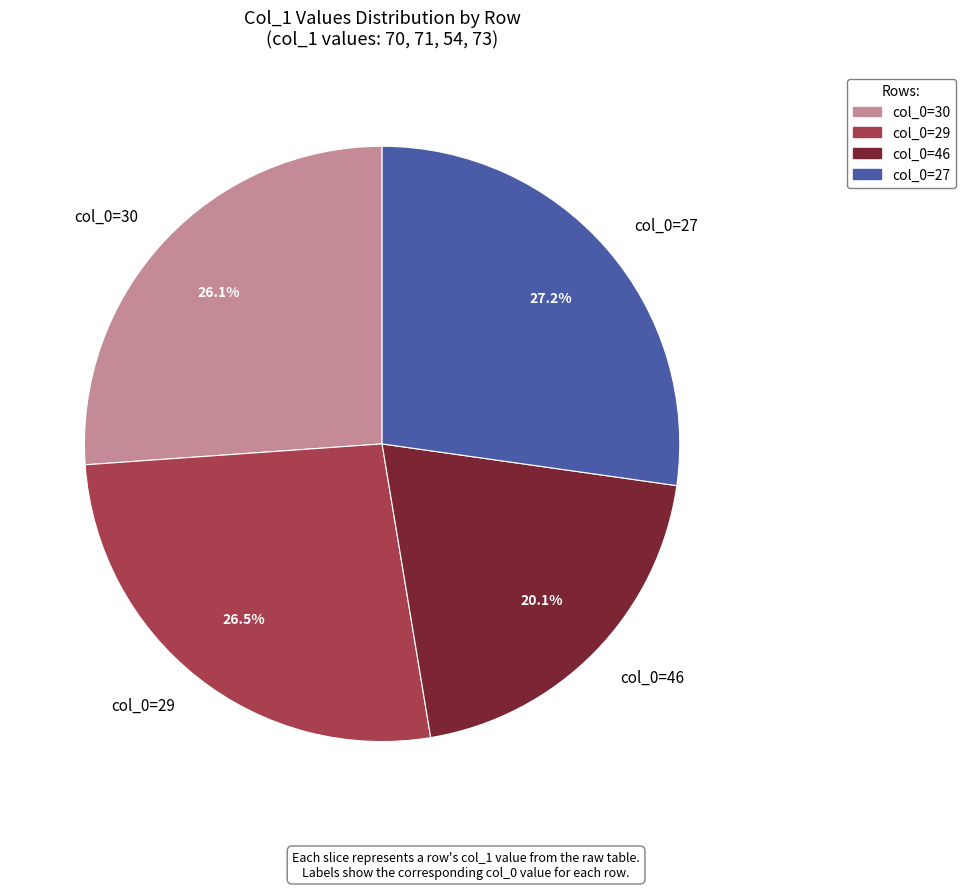

Is there any slice that represents more than half of the pie?

No